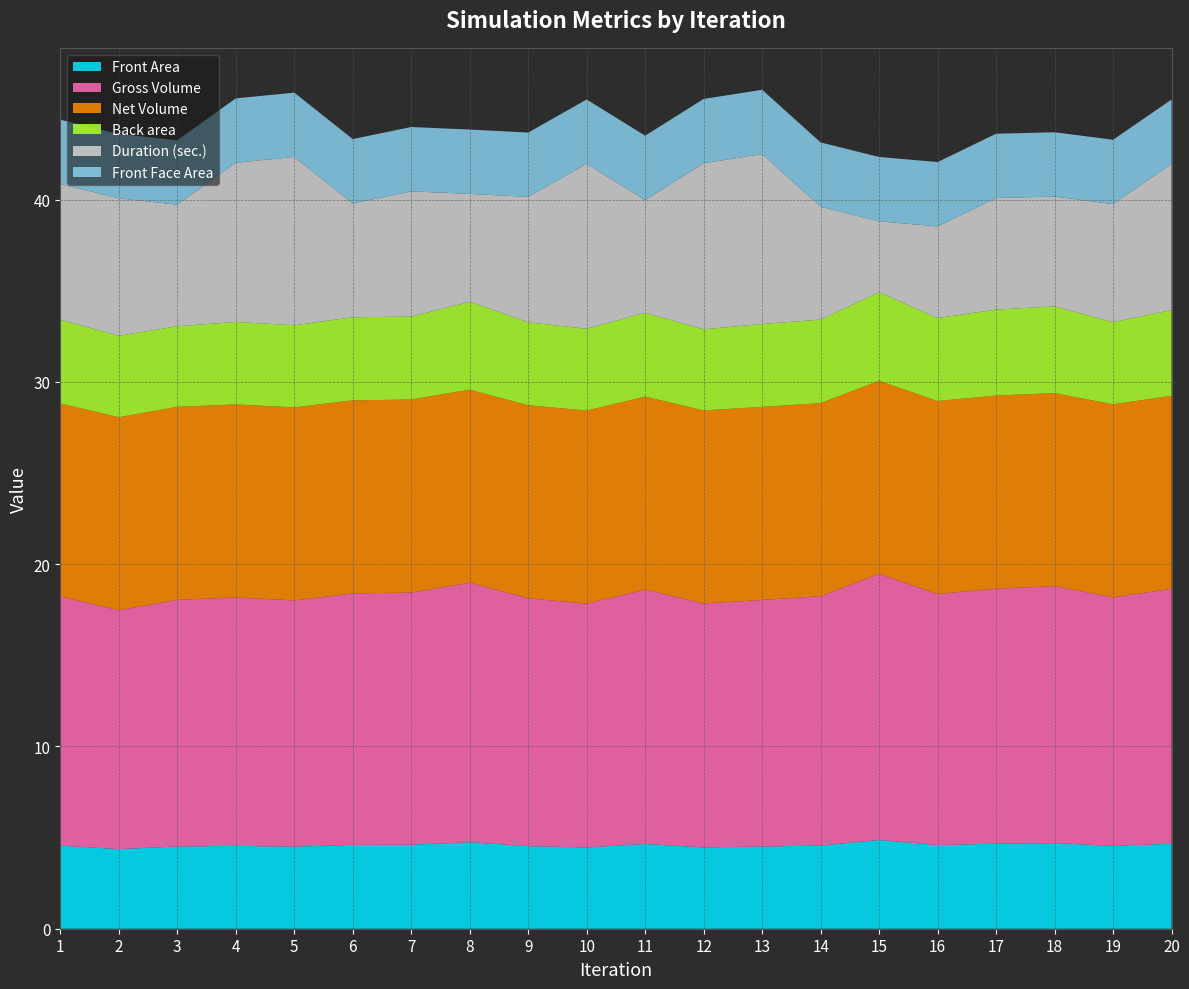

Reading left to right, extract all data points from this chart.

Front Area: 4.6	4.4	4.5	4.5	4.5	4.6	4.6	4.7	4.5	4.5	4.7	4.5	4.5	4.6	4.9	4.6	4.7	4.7	4.5	4.7
Gross Volume: 13.7	13.1	13.5	13.6	13.5	13.8	13.8	14.2	13.6	13.4	14.0	13.4	13.5	13.7	14.6	13.8	14.0	14.1	13.6	14.0
Net Volume: 10.6	10.6	10.6	10.6	10.6	10.6	10.6	10.6	10.6	10.6	10.6	10.6	10.6	10.6	10.6	10.6	10.6	10.6	10.6	10.6
Back area: 4.6	4.5	4.4	4.5	4.5	4.6	4.6	4.8	4.6	4.5	4.6	4.4	4.5	4.6	4.9	4.6	4.7	4.8	4.5	4.7
Duration (sec.): 7.4	7.5	6.7	8.7	9.2	6.2	6.9	5.9	6.9	9.1	6.2	9.1	9.3	6.2	3.9	5.0	6.1	6.0	6.5	8.0
Front Face Area: 3.5	3.5	3.5	3.5	3.5	3.5	3.5	3.5	3.5	3.5	3.5	3.5	3.5	3.5	3.5	3.5	3.5	3.5	3.5	3.5